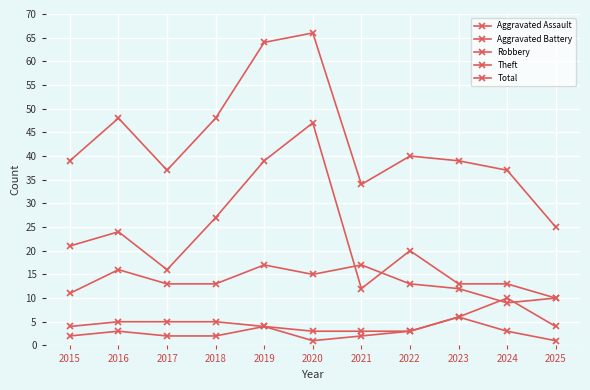

How many categories are shown in the chart?

11